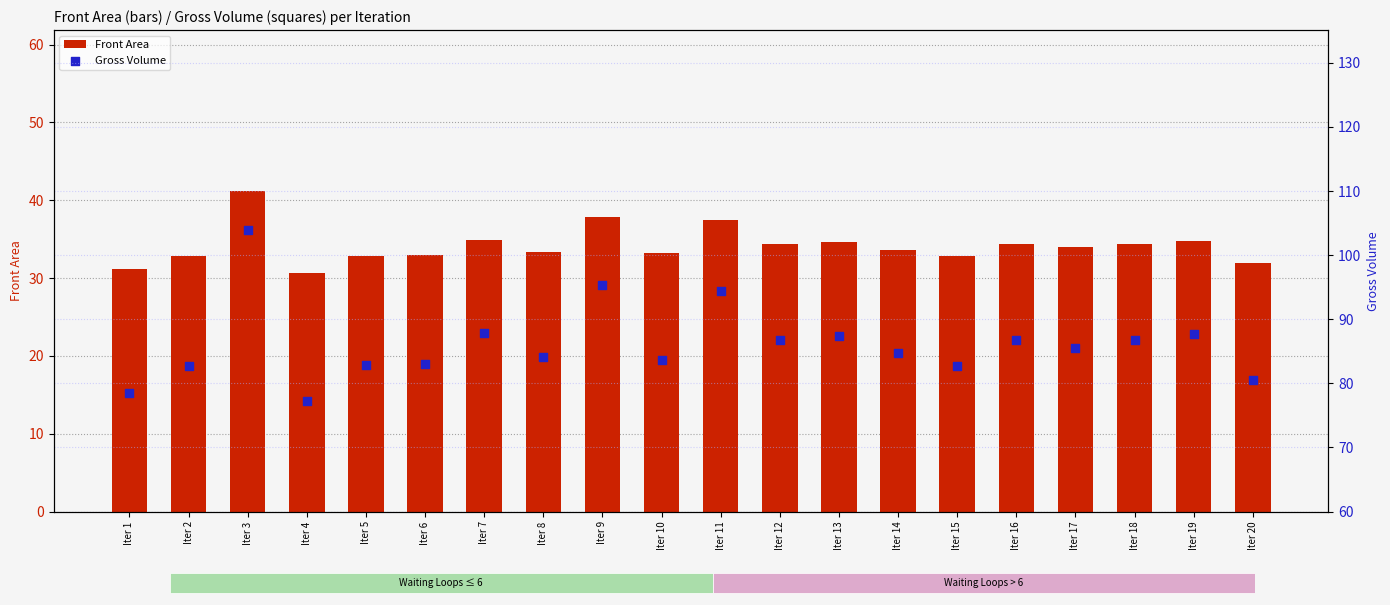

Is the value of Gross Volume at Iter 2 greater than the value of Front Area at Iter 20?

Yes